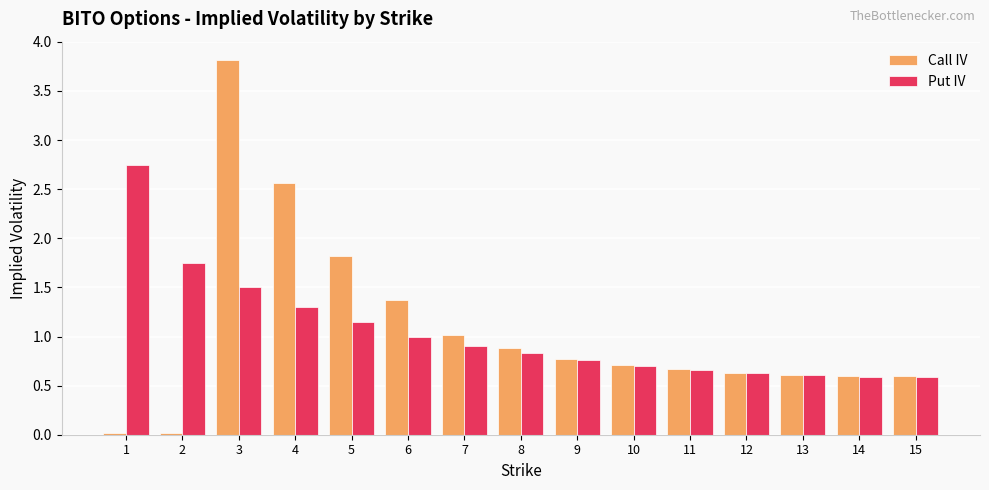

At which category is the sum across all series the highest?

3